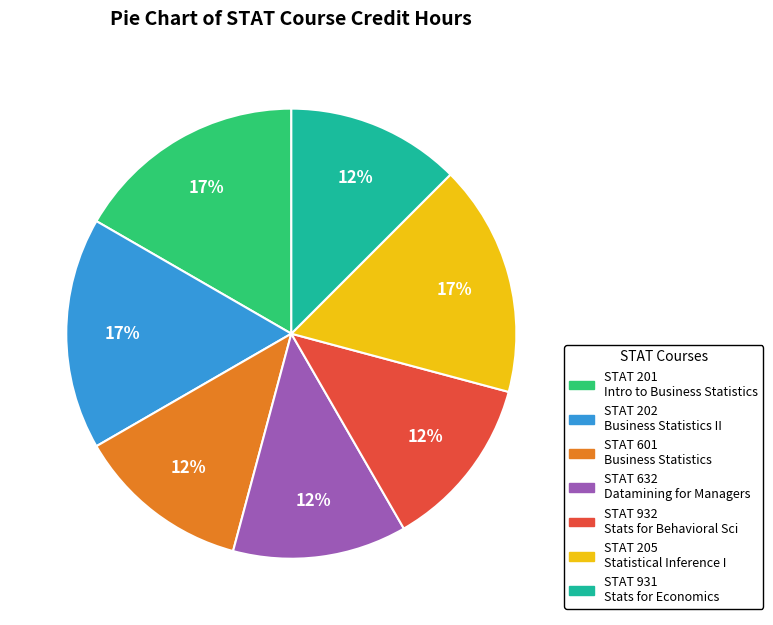

To the nearest percent, what is the average slice percentage?

14%